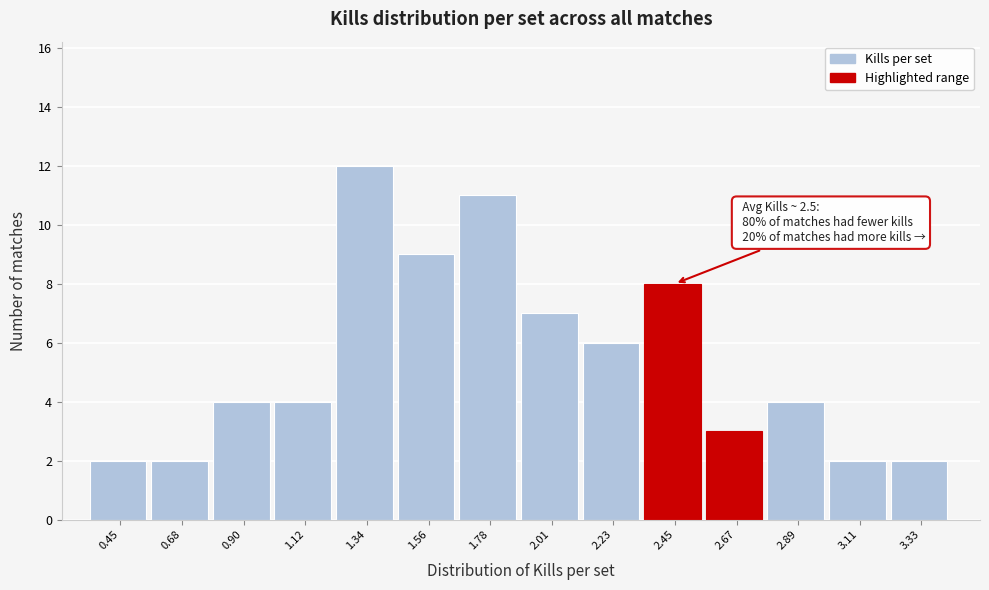

Reading right to left, what are all the values shown in this chart?

3.33=2	3.11=2	2.89=4	2.67=3	2.45=8	2.23=6	2.01=7	1.78=11	1.56=9	1.34=12	1.12=4	0.90=4	0.68=2	0.45=2